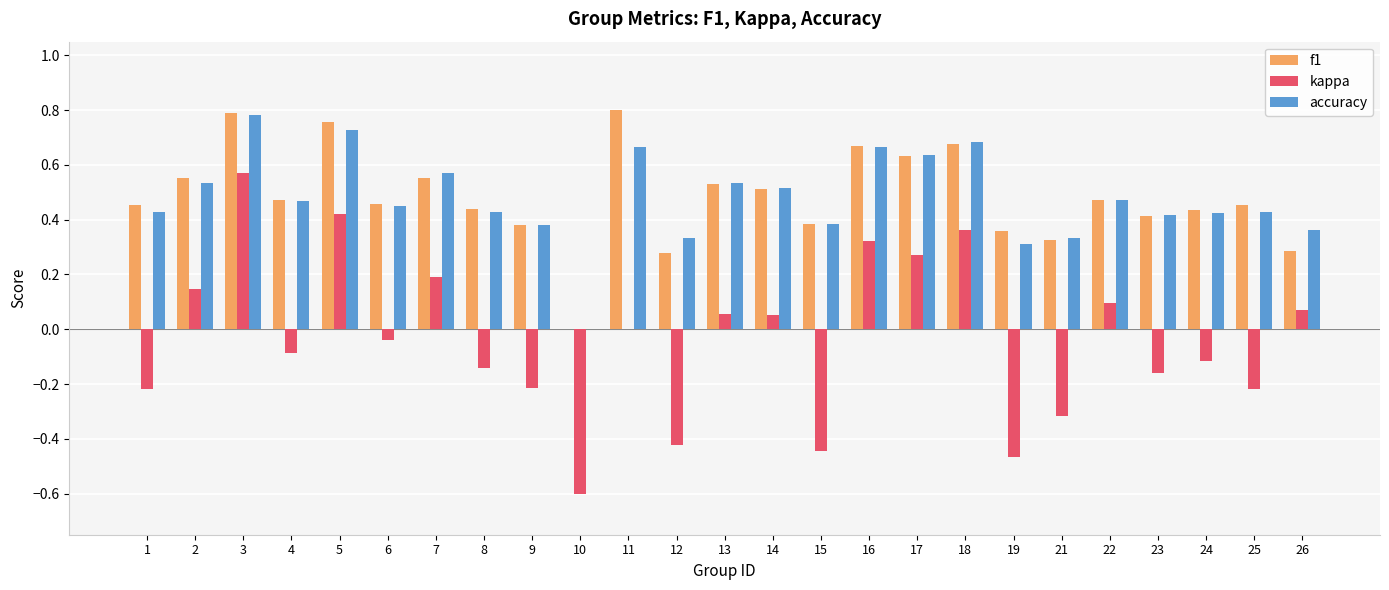

How many groups of bars are there?

25